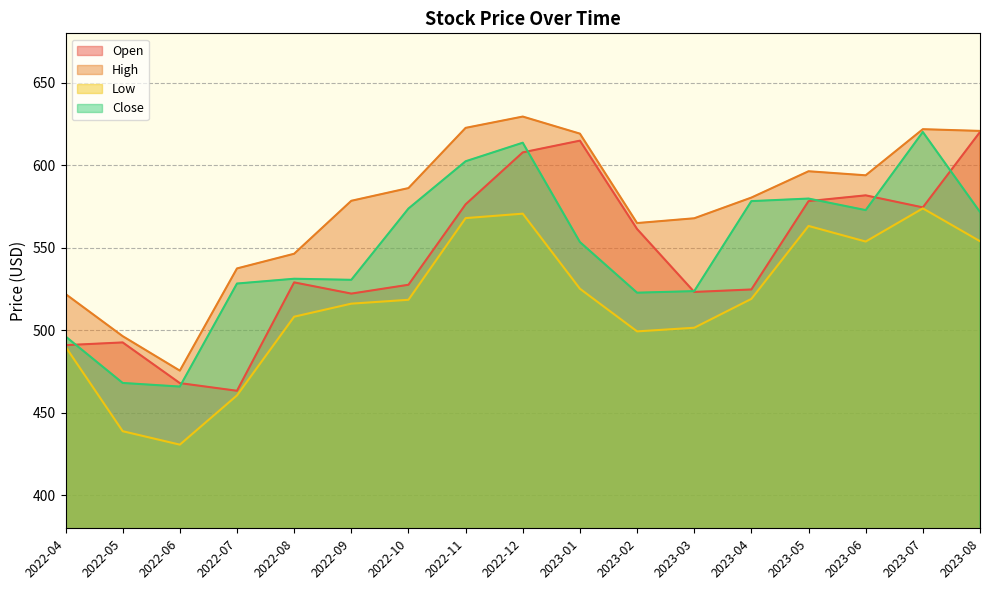

What is the average value of the High series?

574.1